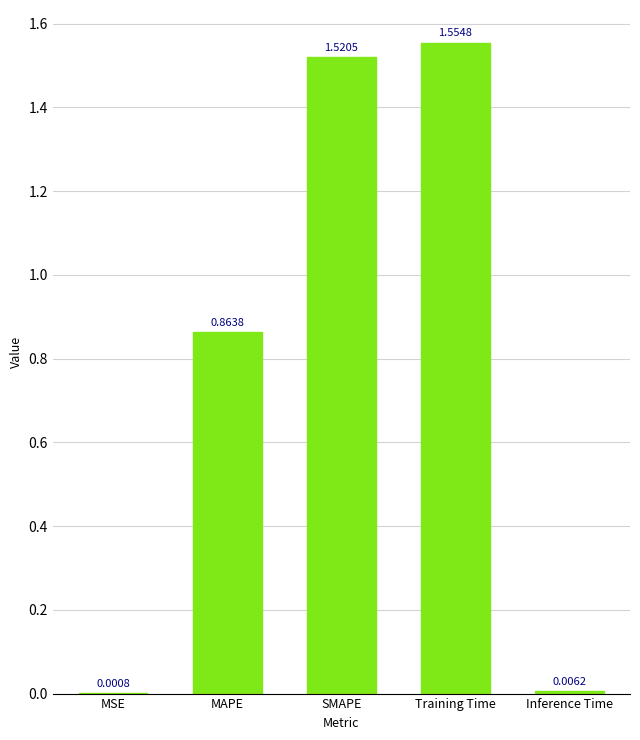

At which label is the value closest to 0?

MSE